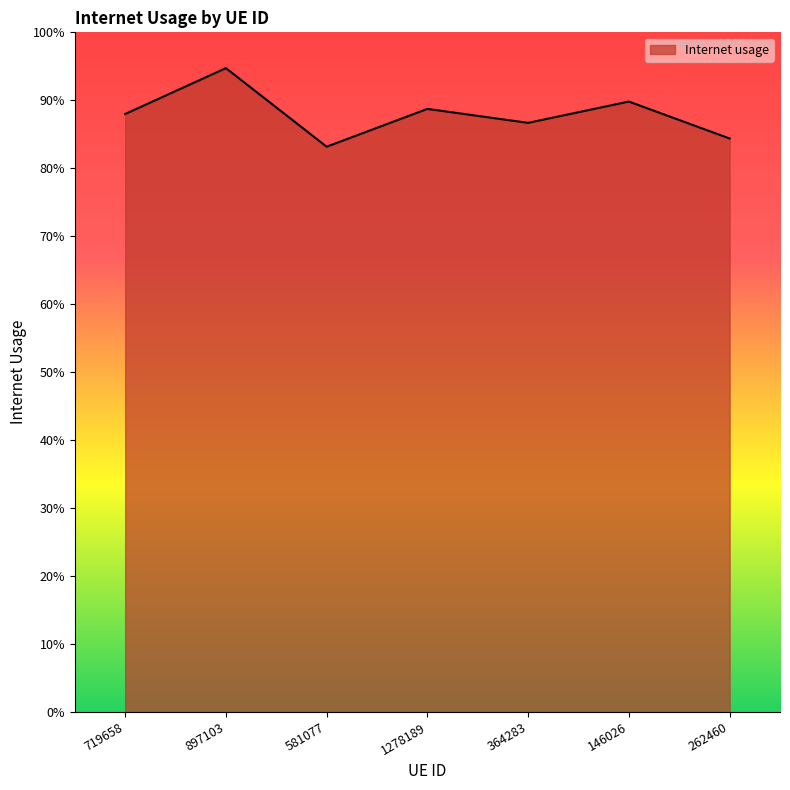

What is the difference between the maximum and minimum values?

0.1